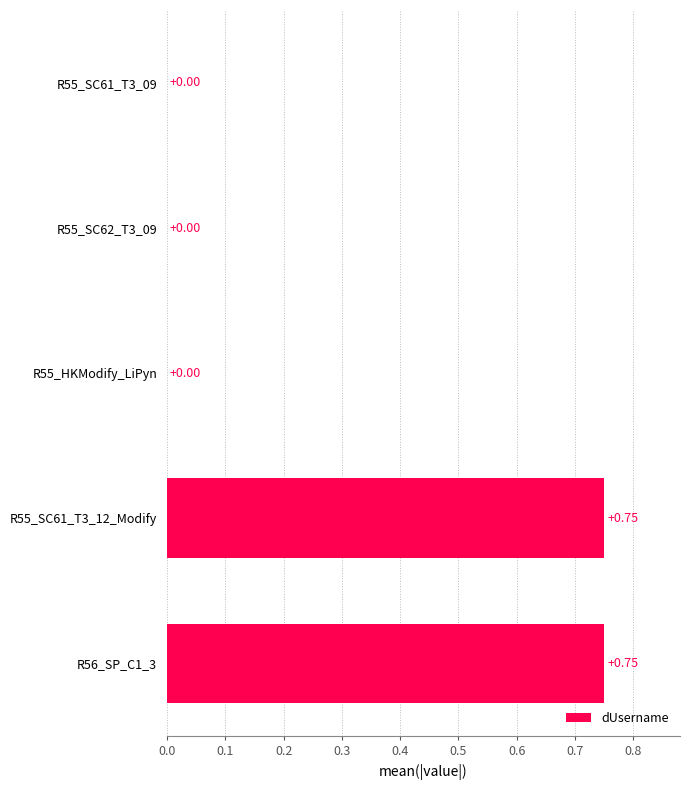

What is the sum of all values?

1.5